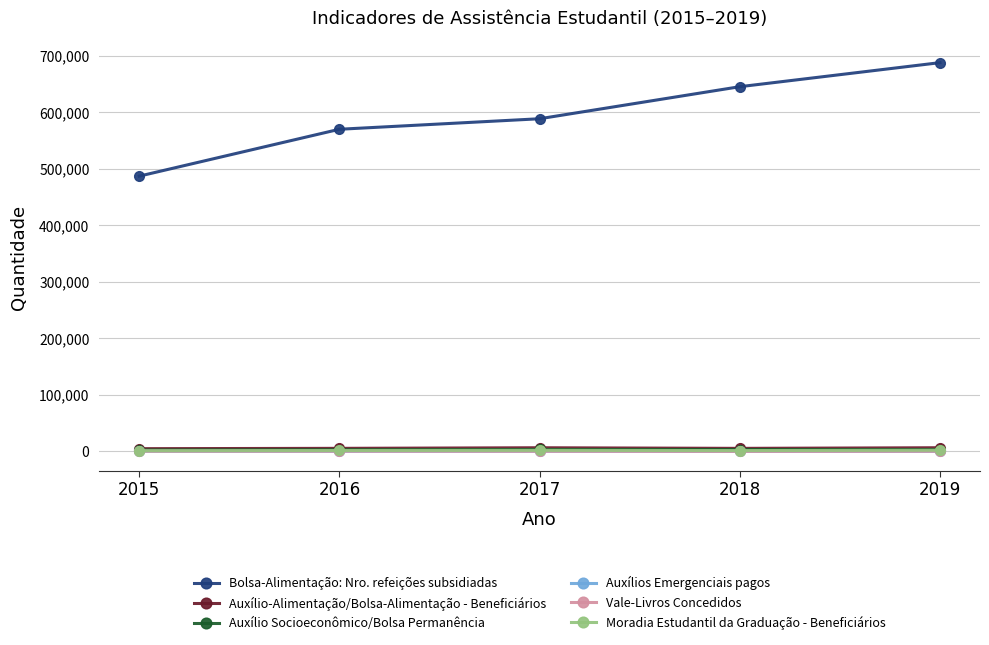

Does the chart have visible grid lines?

Yes